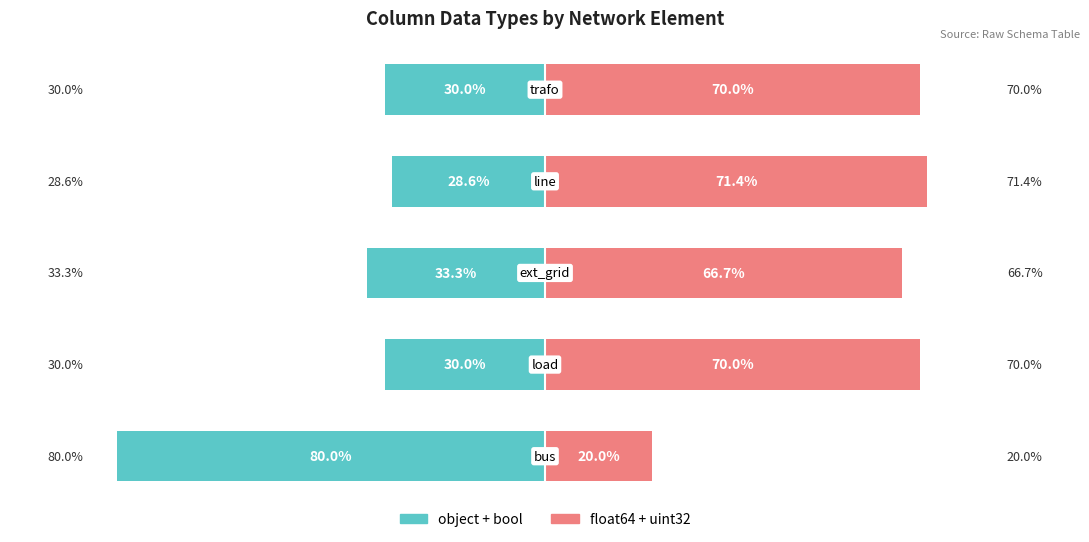

Reading left to right, extract all data points from this chart.

object + bool: -80.0	-30.0	-33.3	-28.6	-30.0
float64 + uint32: 20.0	70.0	66.7	71.4	70.0